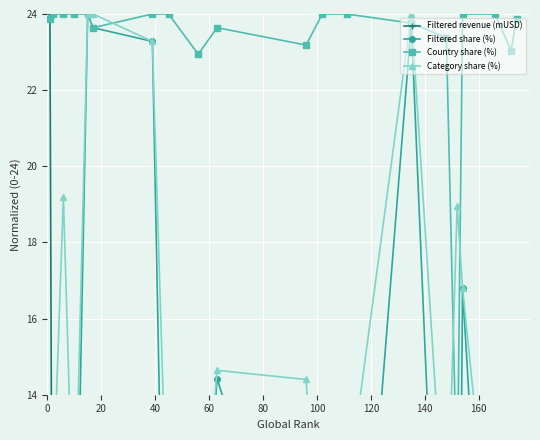

True or false: Filtered share (%) has more than 2 interior local peaks.

True